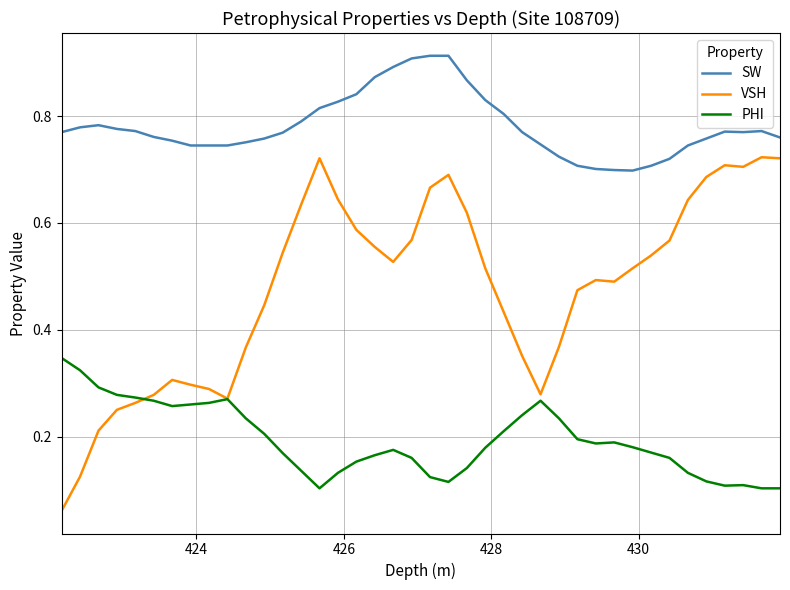

Rank the series by their maximum value, from highest to lowest.

SW, VSH, PHI